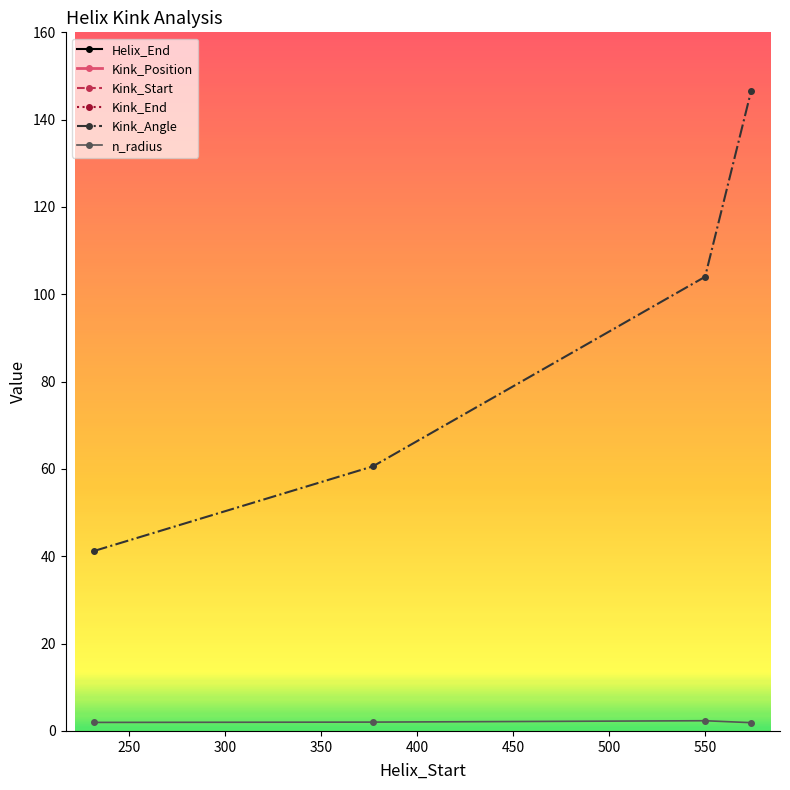

True or false: Kink_Angle has more than 2 points higher than both neighbors.

False